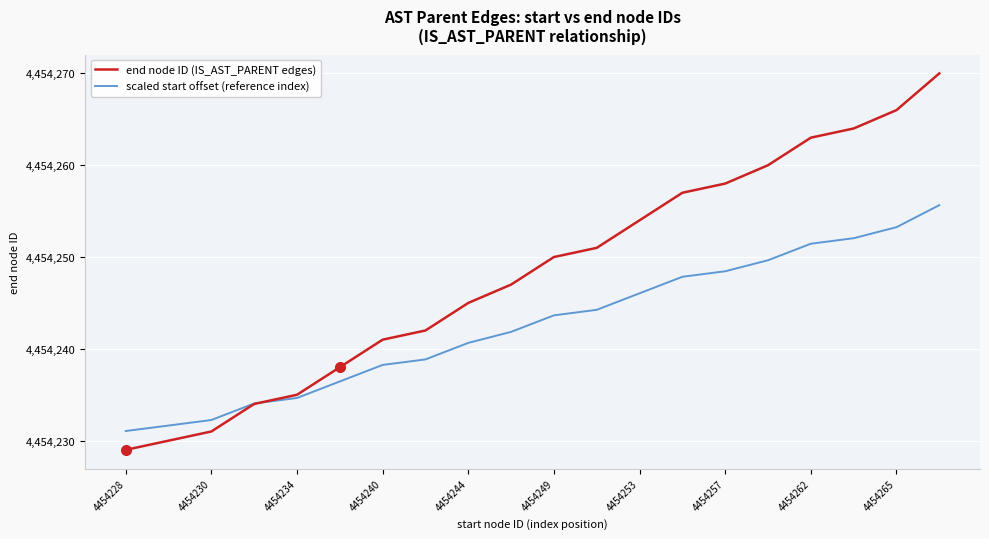

Which series has the largest total across all categories?

end node ID (IS_AST_PARENT edges)